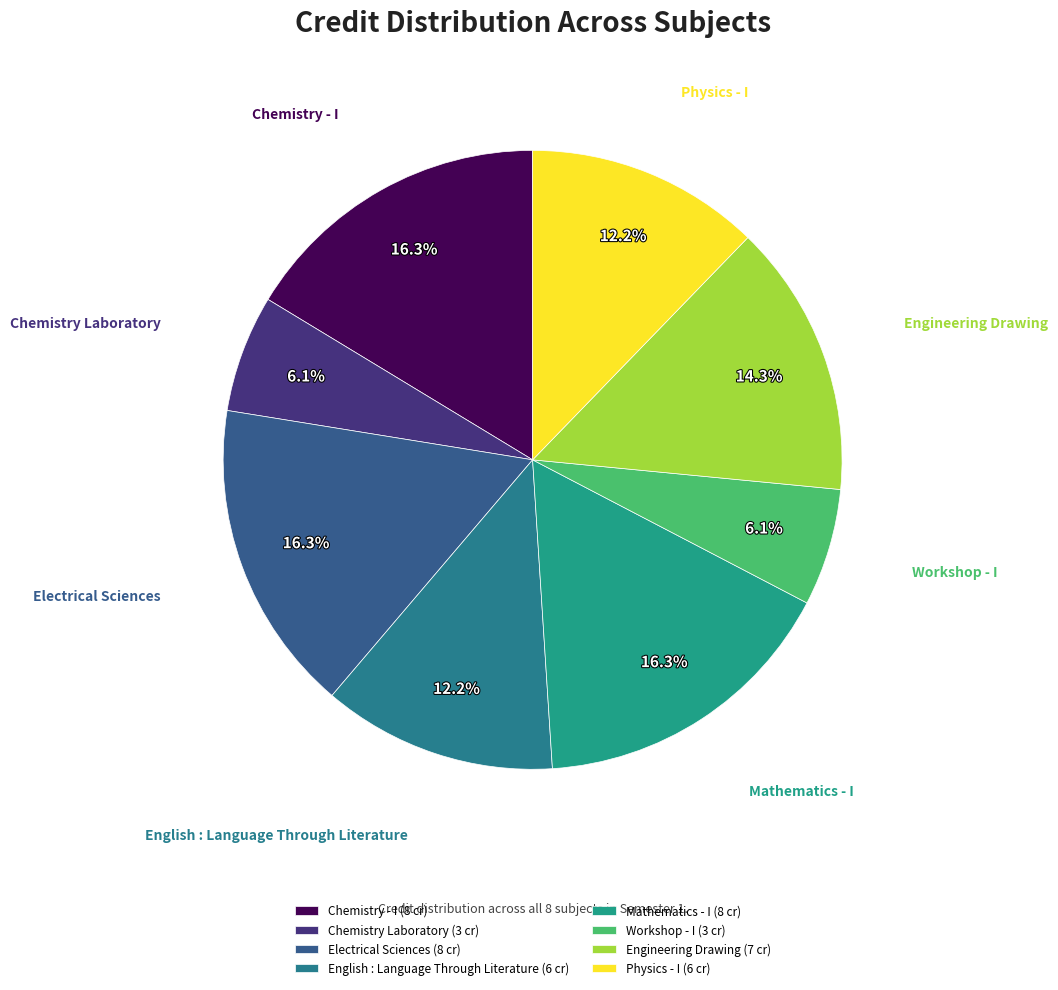

Rank the categories by value from highest to lowest.

Chemistry - I, Electrical Sciences, Mathematics - I, Engineering Drawing, English : Language Through Literature, Physics - I, Chemistry Laboratory, Workshop - I